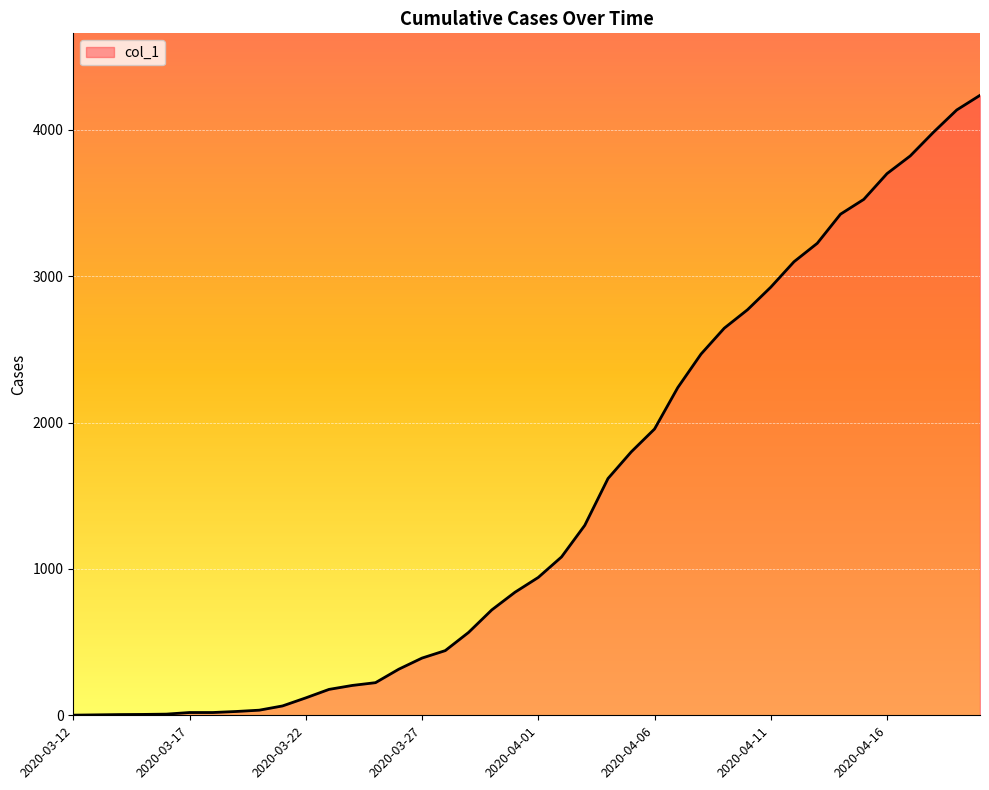

What is the difference between the maximum and minimum values?

4235